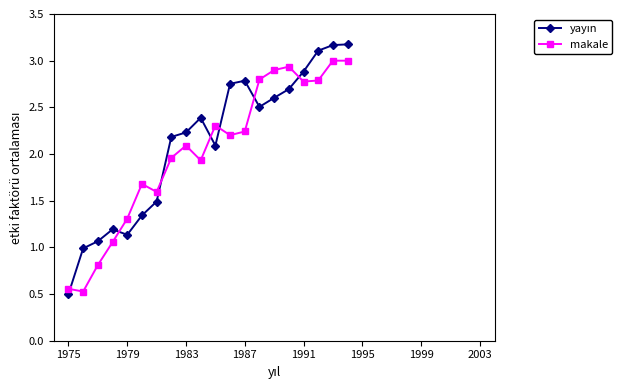

Count the number of categories in the chart.

20